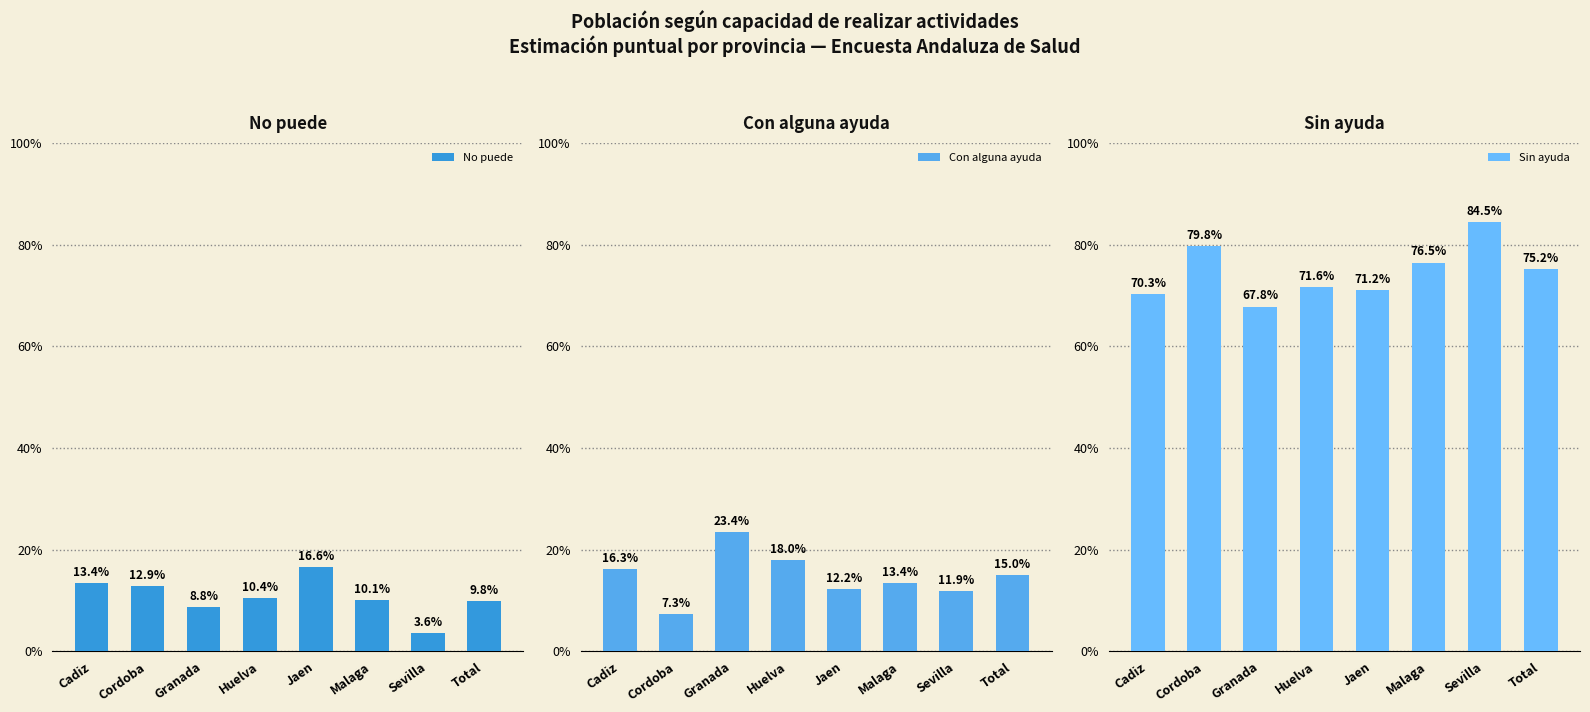

At which label is Con alguna ayuda closest to 15?

Total